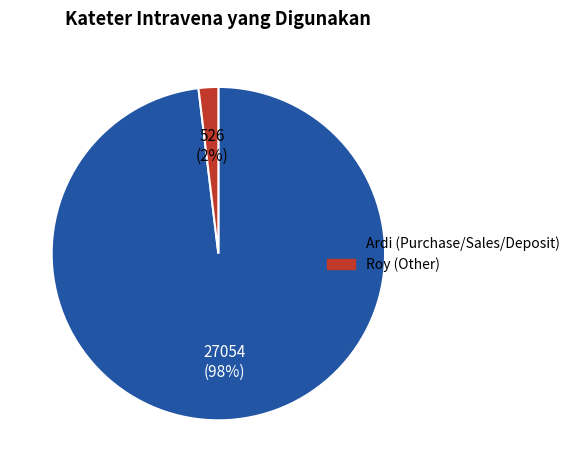

Is there a majority slice in this chart?

Yes